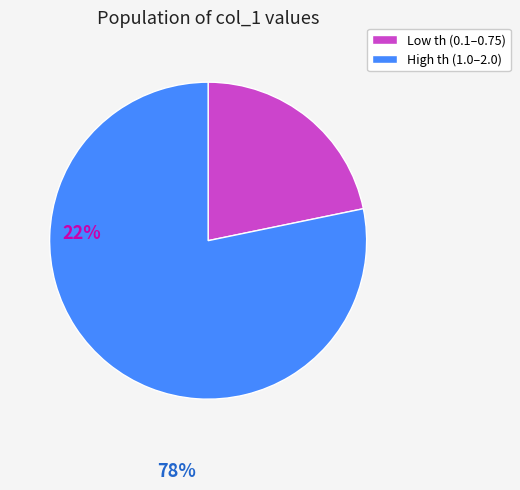

Is there any slice that represents more than half of the pie?

Yes